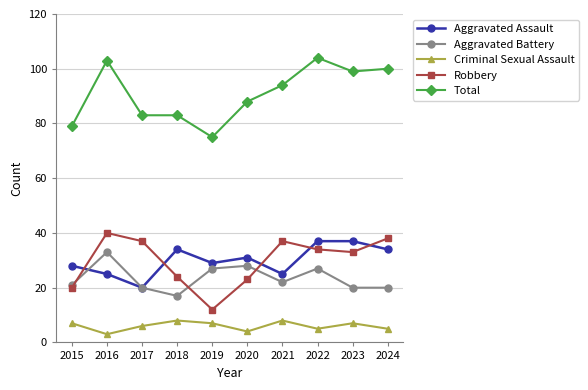

Which category has the lowest value across all series?

2016